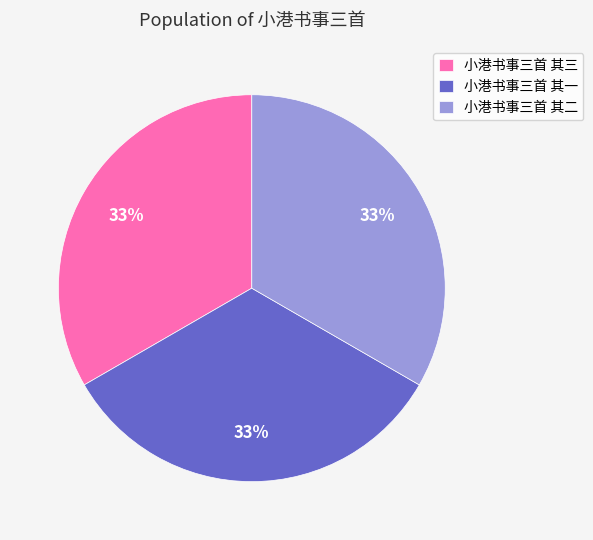

Is the sum of 小港书事三首 其二 and 小港书事三首 其三 greater than half?

Yes